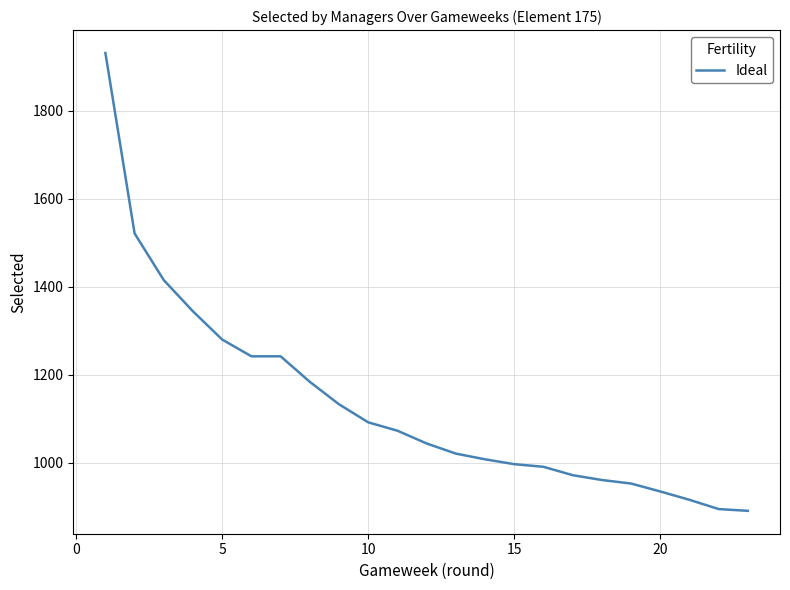

What is the minimum value shown in the chart?

891